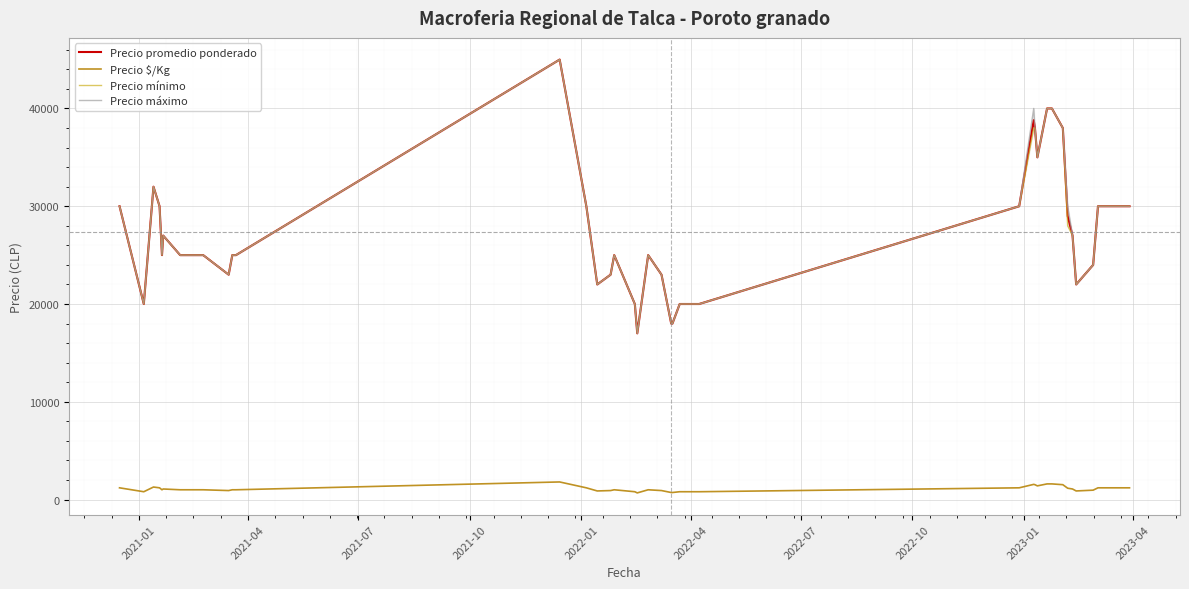

True or false: Precio $/Kg has a value of 680 at 2022-04.

False